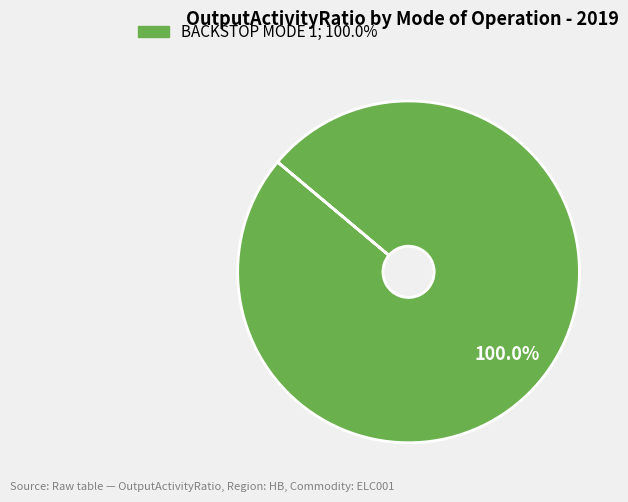

How many slices are in this pie chart?

1